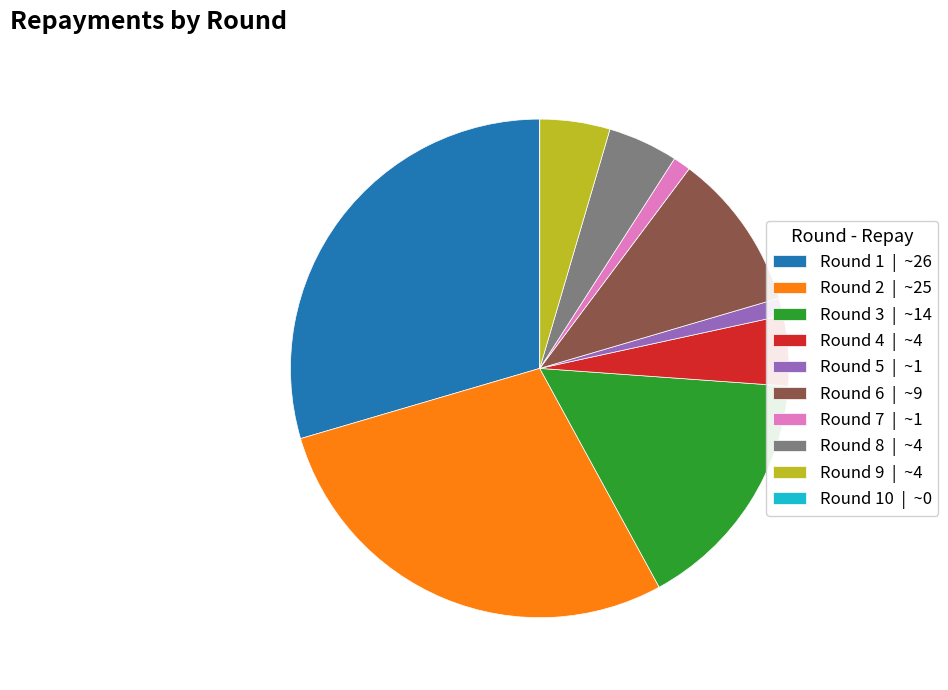

Is the sum of Round 9 | ~4 and Round 2 | ~25 greater than half?

No